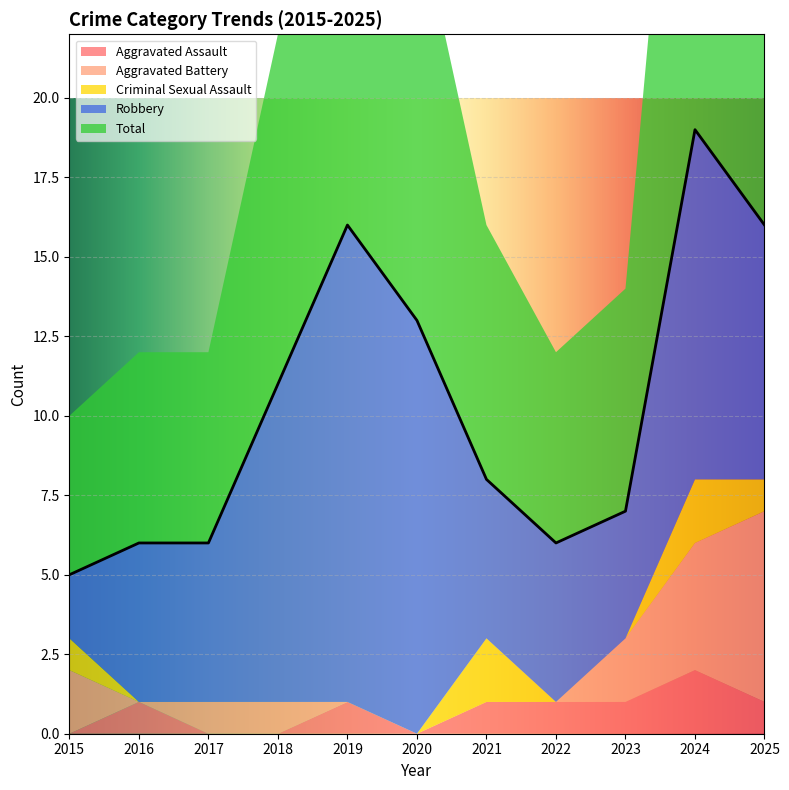

Which has a higher value, 2019 or 2023?

2019